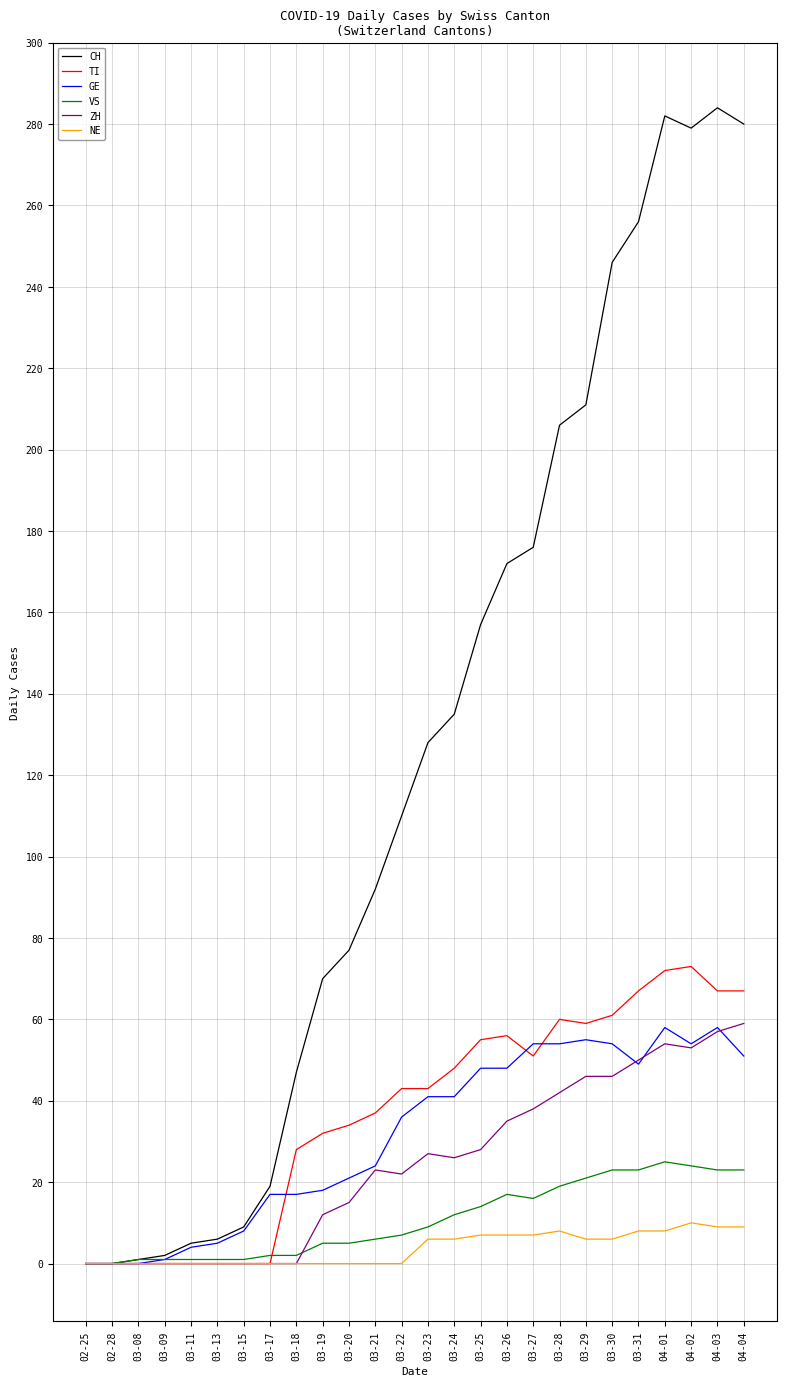

The value of TI at 03-30 is 61. True or false?

True